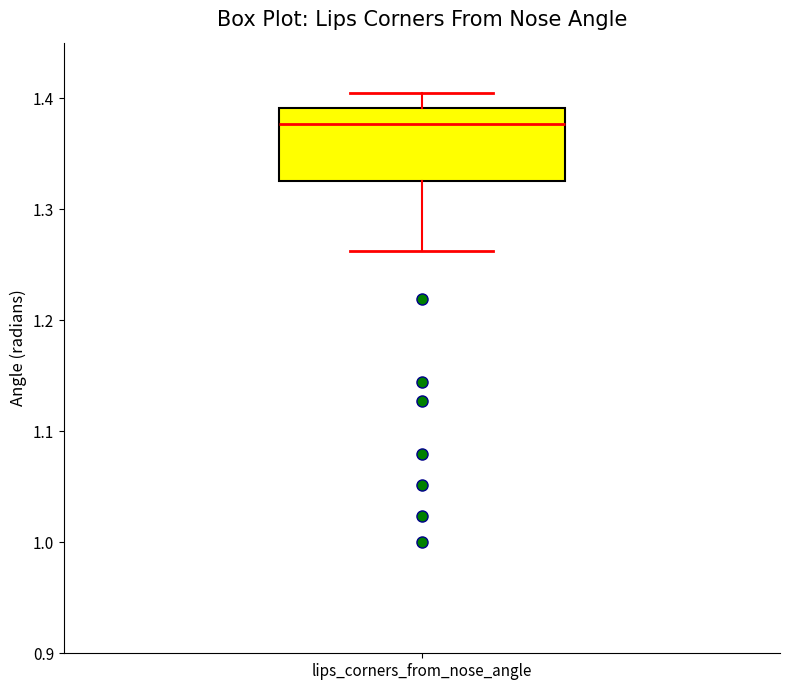

Read this box plot against the y-axis: the position of the median line, the range covered by the box, and the ends of both whiskers. The values are not printed on the chart, so give them approximately, as read against the axis.

median 1.38, box 1.33 to 1.39, whiskers 1.26 to 1.40